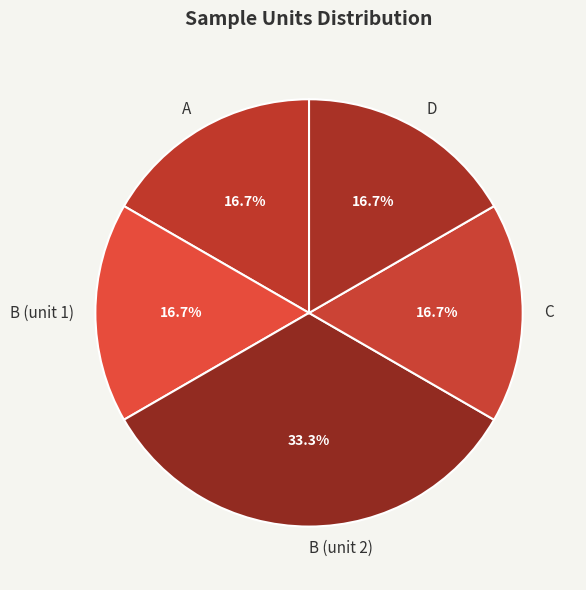

Is it true that D is 2% of the pie?

False